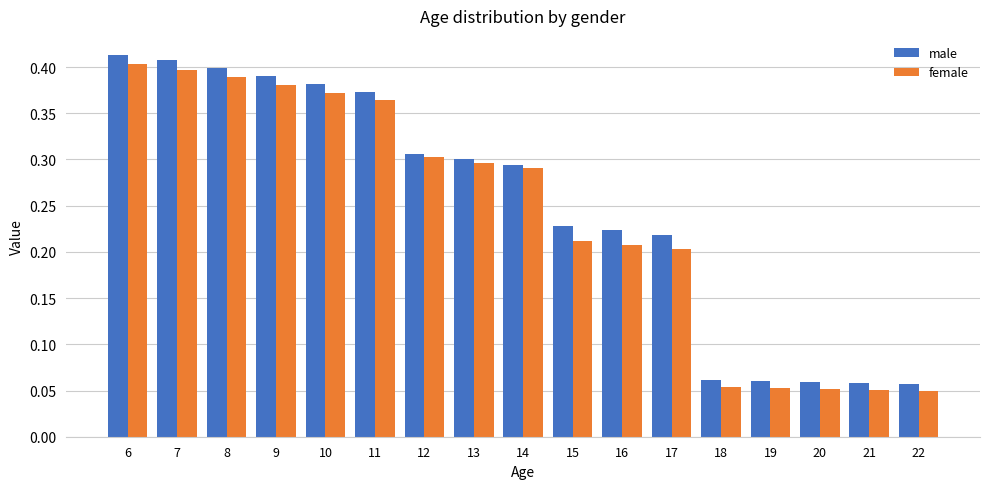

Is the value of female at 10 greater than the value of male at 6?

No